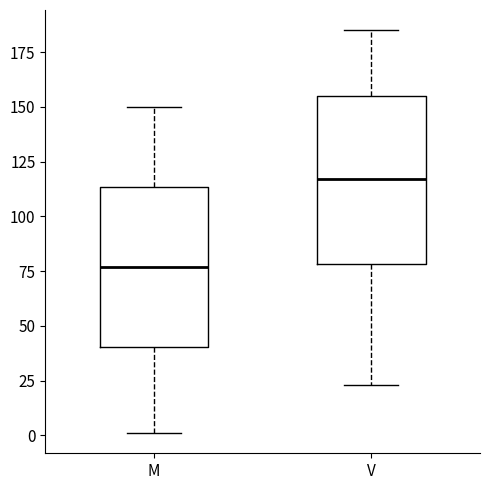

Where does the lower whisker of the box for M end on the y-axis? The values are not printed on the chart, so give them approximately, as read against the axis.

0